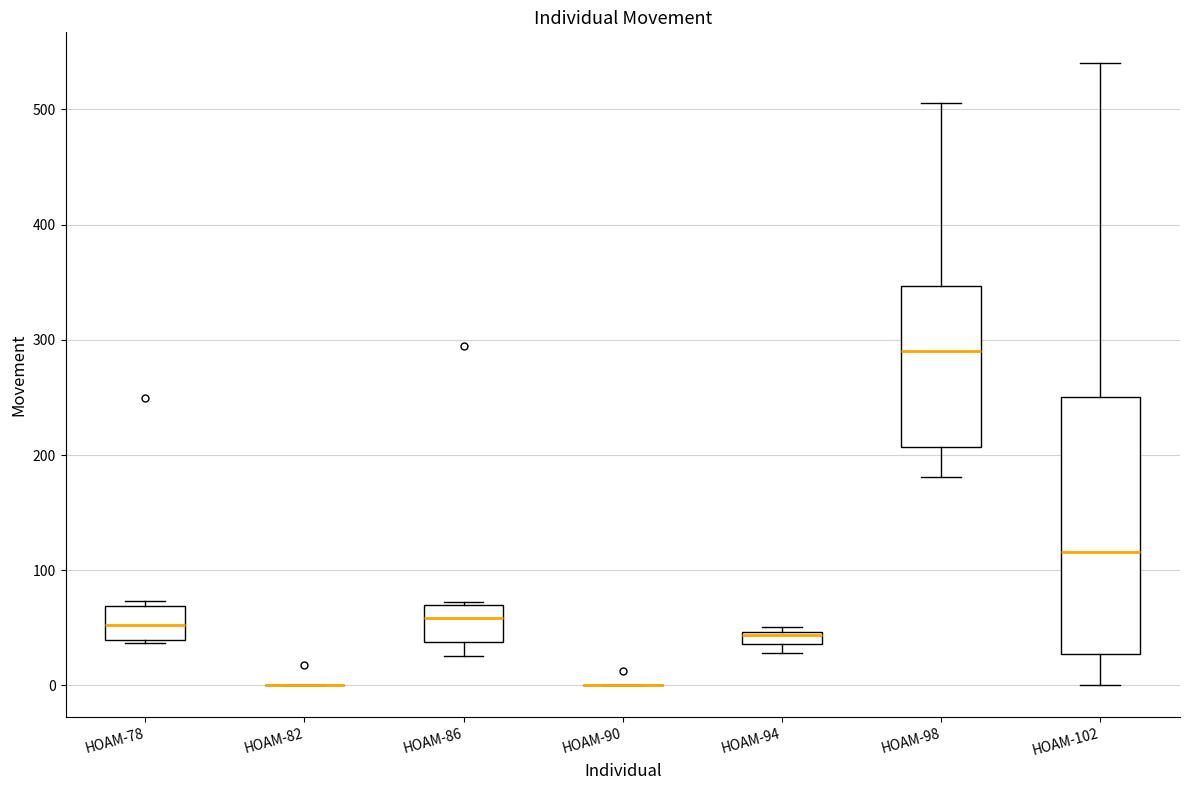

Which box is the tallest, from its lower edge to its upper edge?

HOAM-102